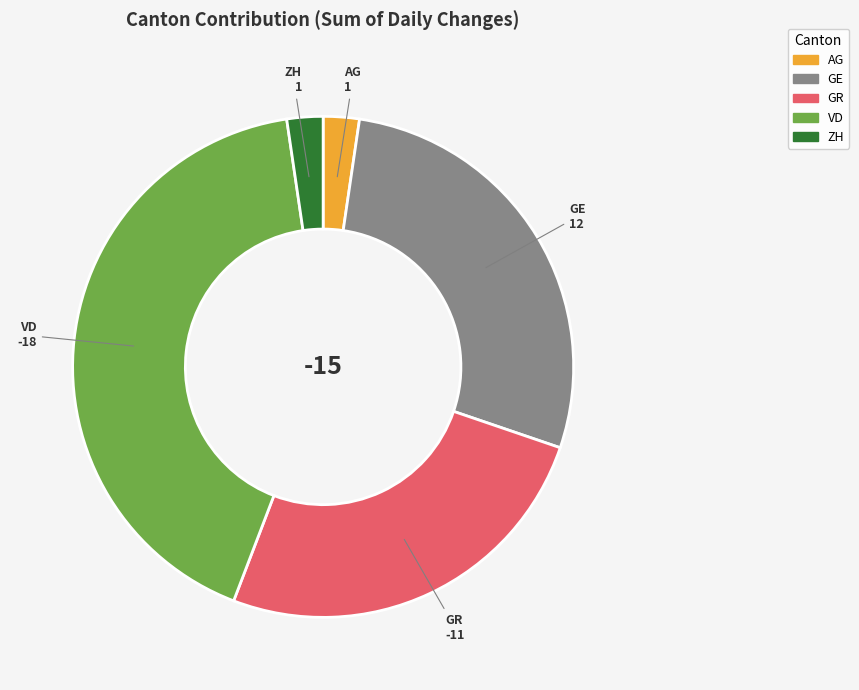

Is there any slice that represents more than half of the pie?

No